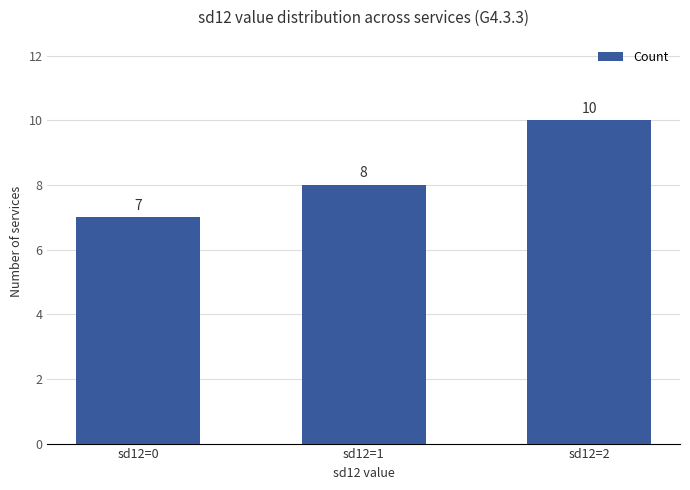

What is the change in value from sd12=0 to sd12=2?

+3